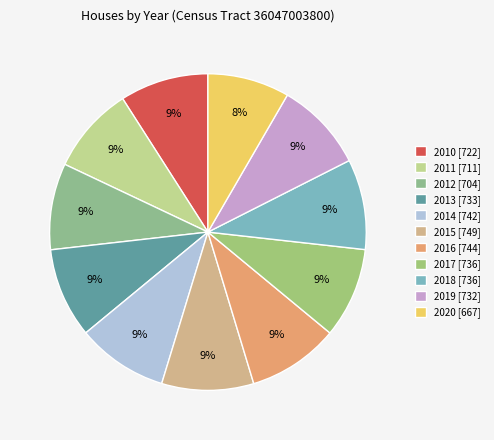

What is the change in value from 2013 to 2019?

-1